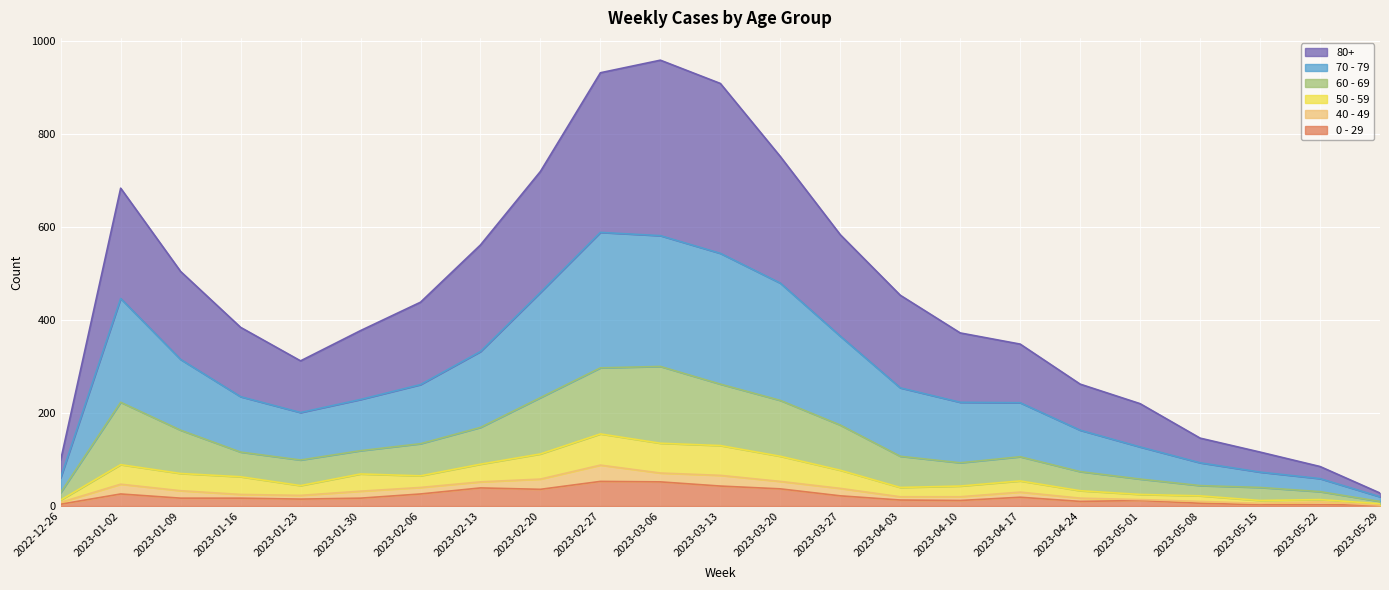

What are all the series names shown in the legend?

80+, 70 - 79, 60 - 69, 50 - 59, 40 - 49, 0 - 29